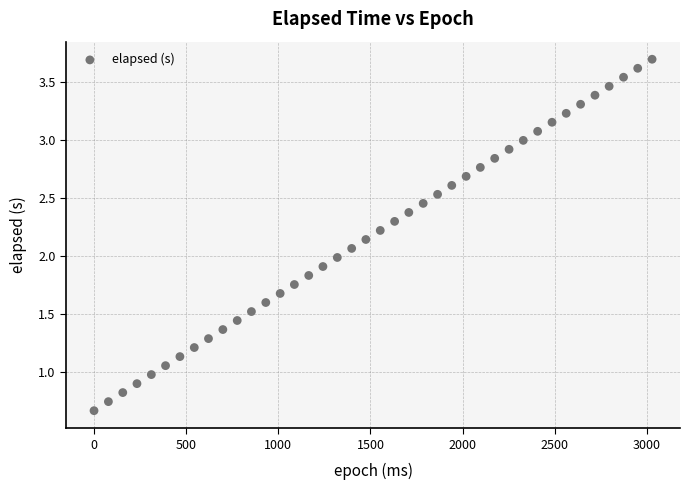

What is the range of X values (max minus min)?

3028.0